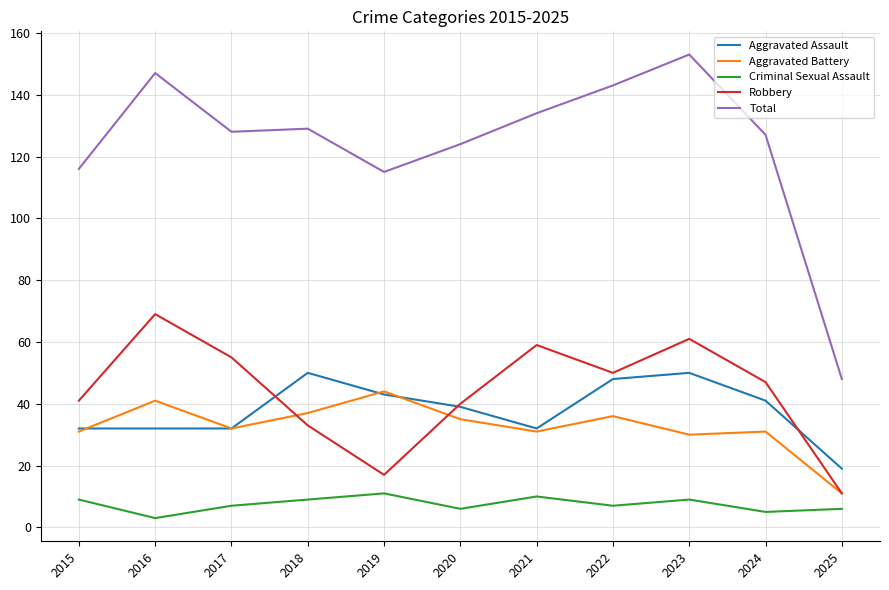

Reading left to right, extract all data points from this chart.

Aggravated Assault: 32	32	32	50	43	39	32	48	50	41	19
Aggravated Battery: 31	41	32	37	44	35	31	36	30	31	11
Criminal Sexual Assault: 9	3	7	9	11	6	10	7	9	5	6
Robbery: 41	69	55	33	17	40	59	50	61	47	11
Total: 116	147	128	129	115	124	134	143	153	127	48